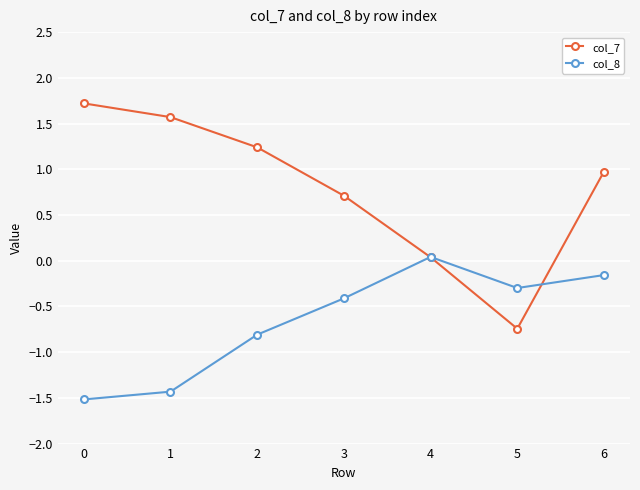

What is the value of the col_7 point at the 1st from the left?

1.7